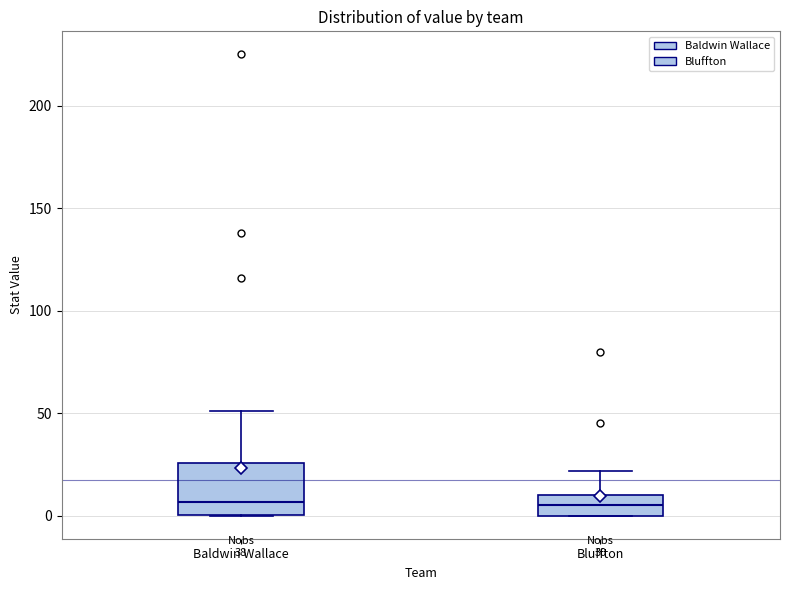

Comparing the boxes themselves (not the whiskers), which one is the tallest?

Baldwin Wallace